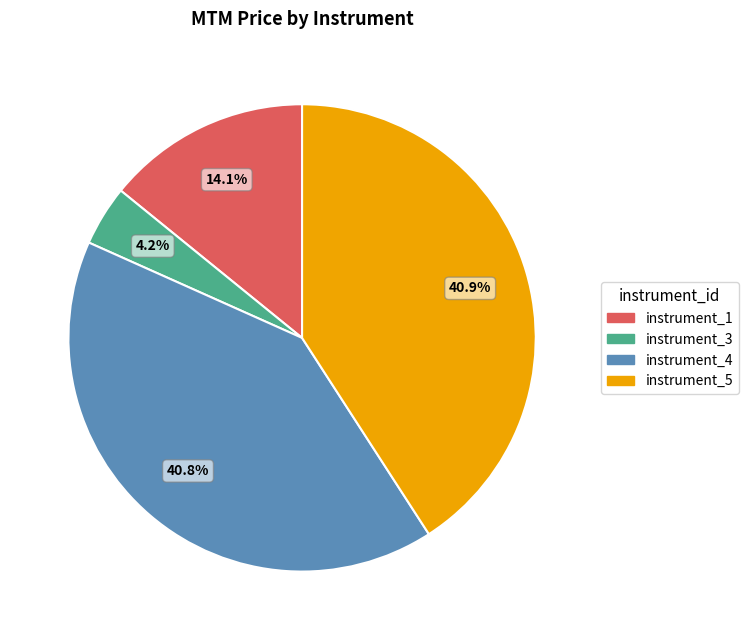

Count the number of slices in the pie.

4